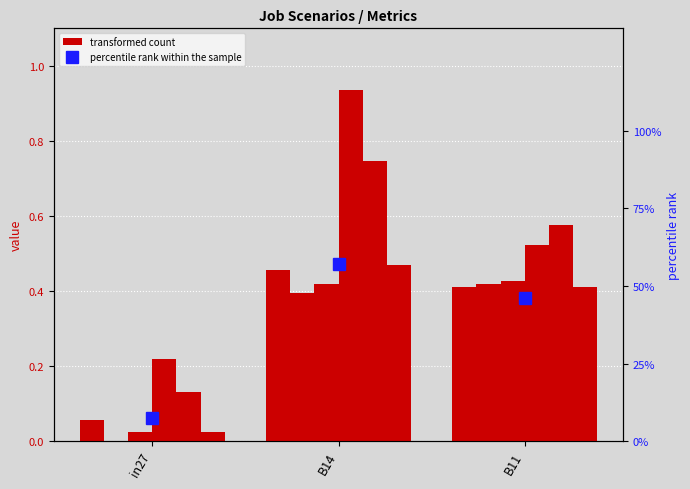

Where is job733_scenario0_1564 nearest to the value 0?

in27